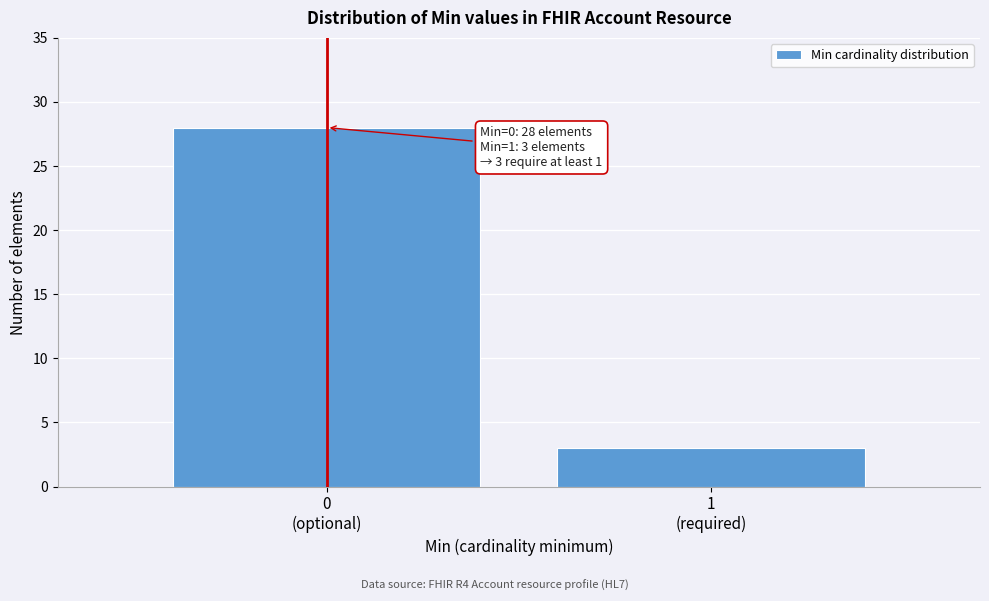

Reading right to left, what are all the values shown in this chart?

3	28